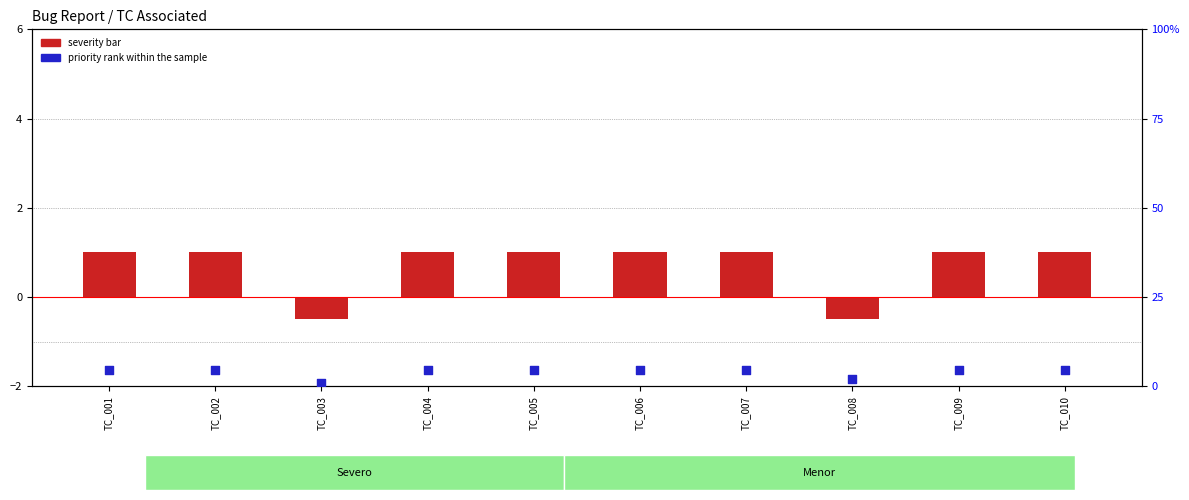

Is the value of severity count at TC_006 greater than the value of priority rank within the sample at TC_008?

No